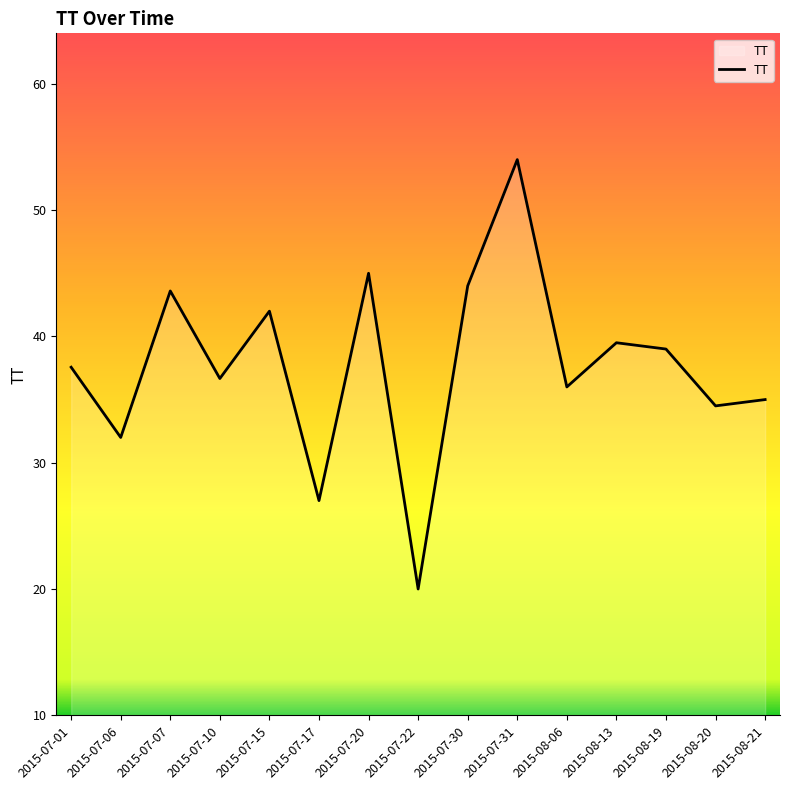

What is the greatest value displayed?

54.0